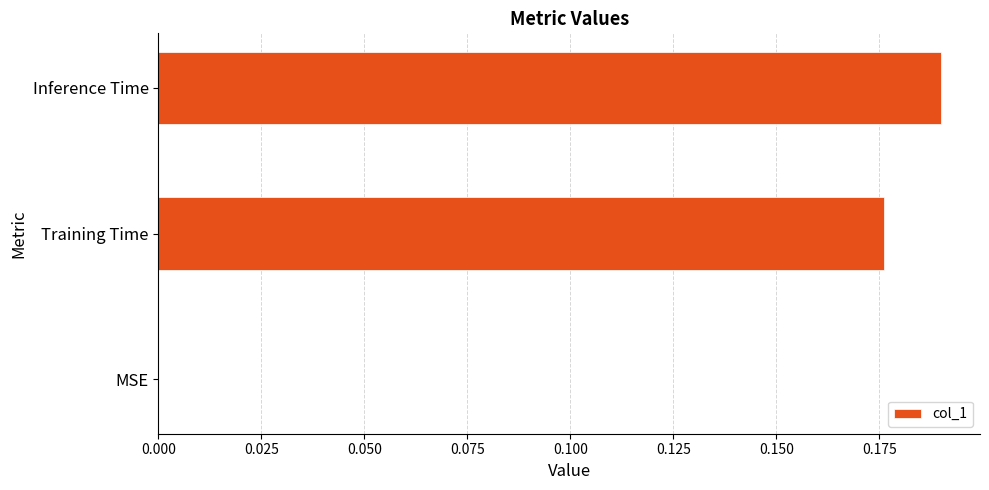

Which category has the highest value across all series?

Inference Time